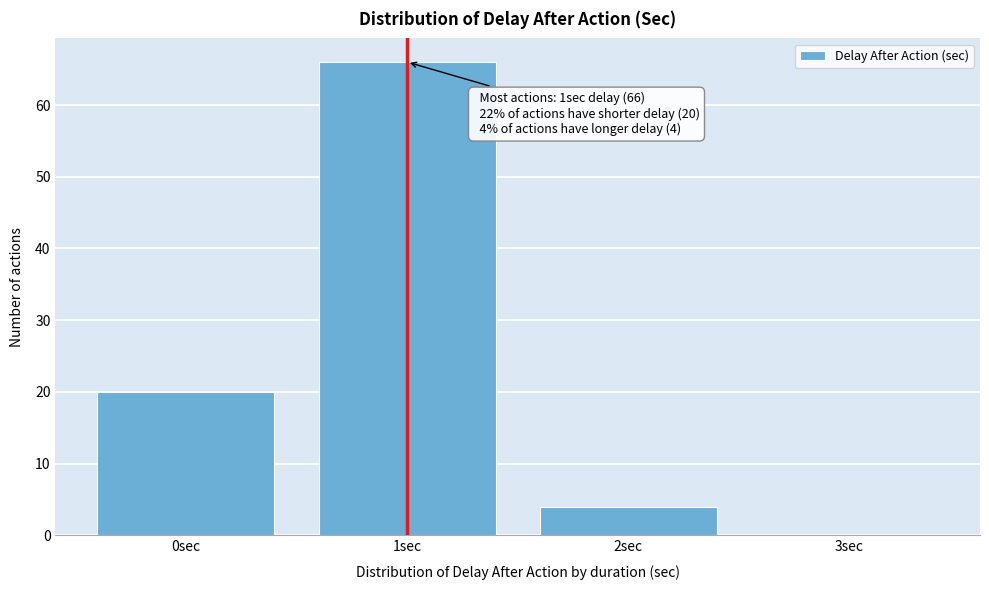

Reading left to right, transcribe all the data shown in this chart.

0sec=20	1sec=66	2sec=4	3sec=0